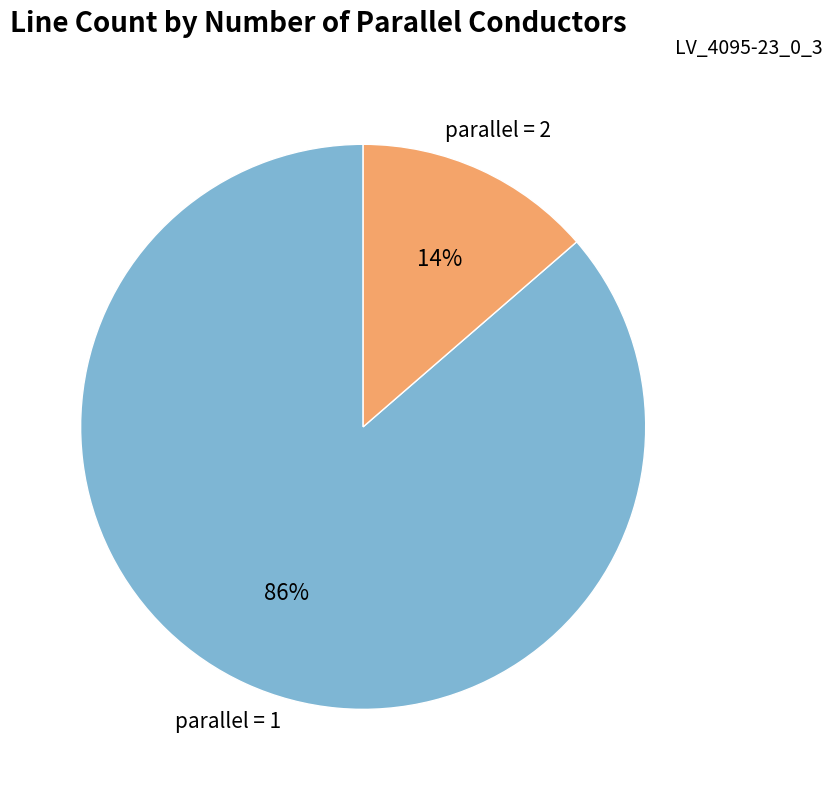

To the nearest percent, what is the average slice percentage?

50%